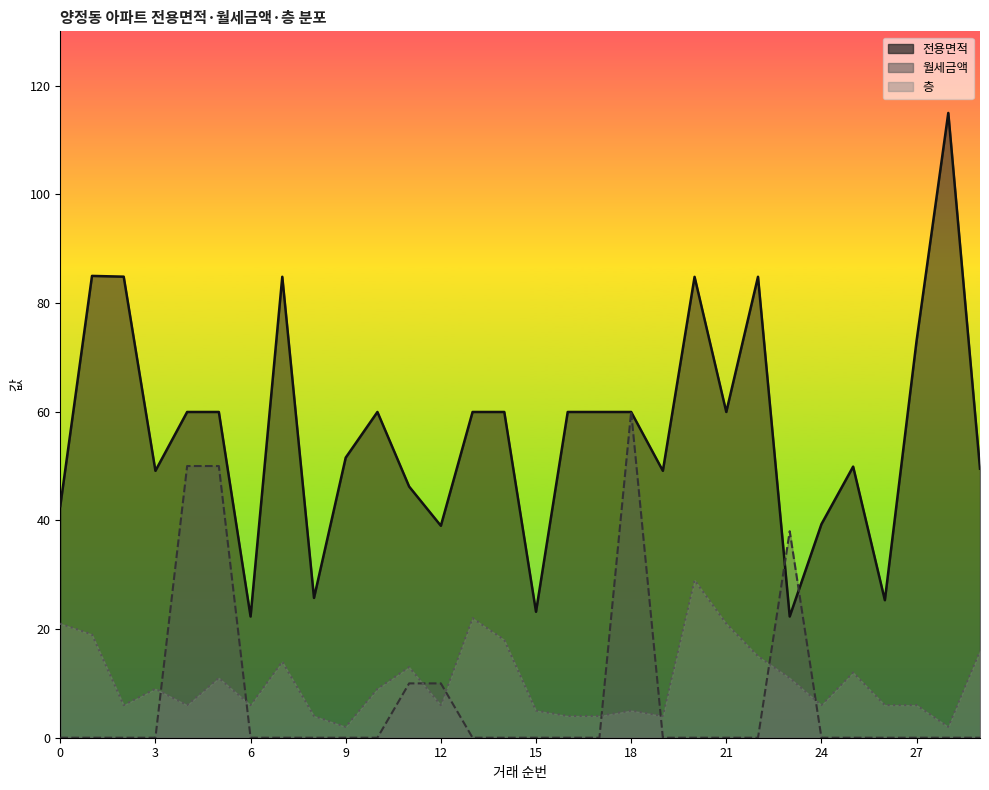

Is it true that 층 equals 6.0 at 12?

True